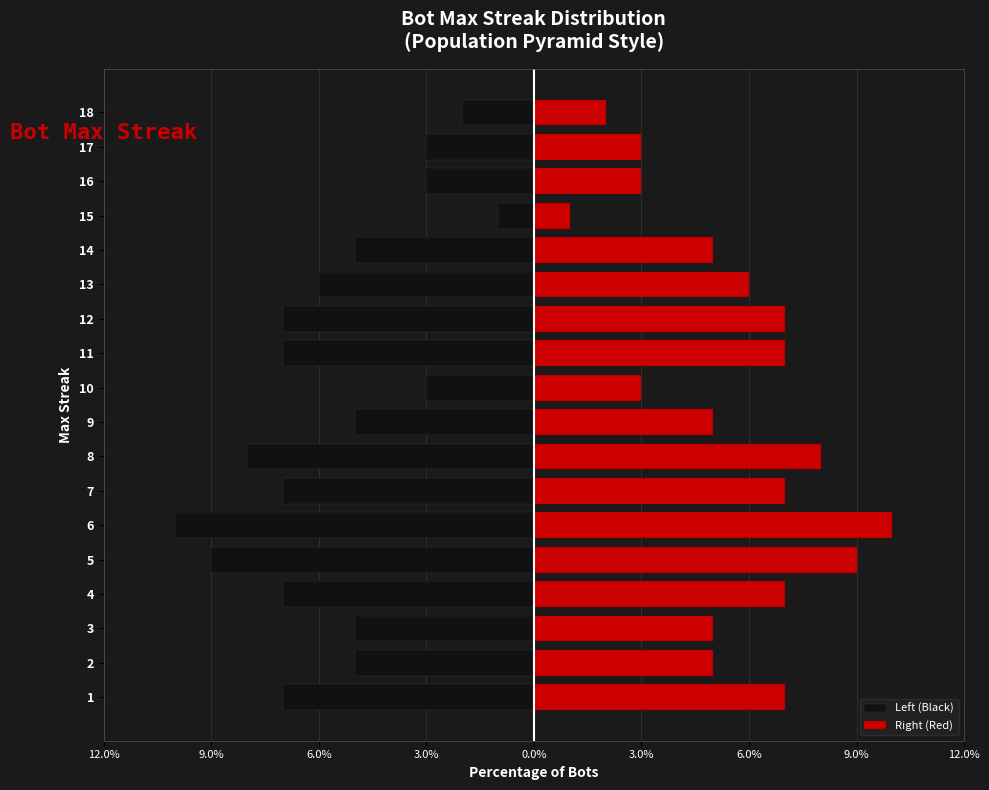

Which series changed the most between 8 and 16?

Left (Black)